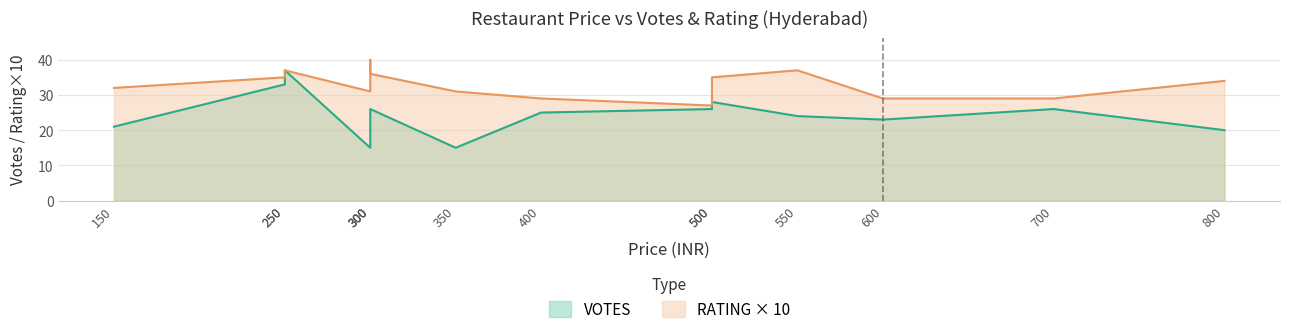

Which series changed the most between 250 and 300?

VOTES